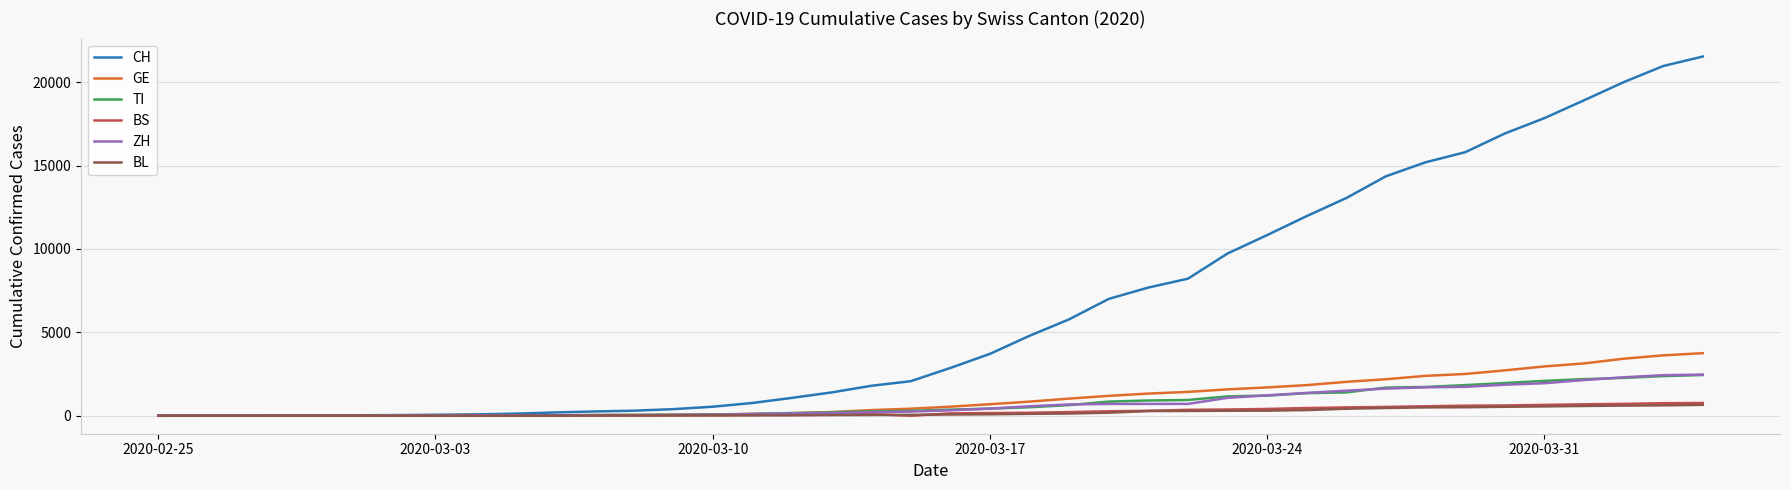

How many lines are shown in the chart?

6